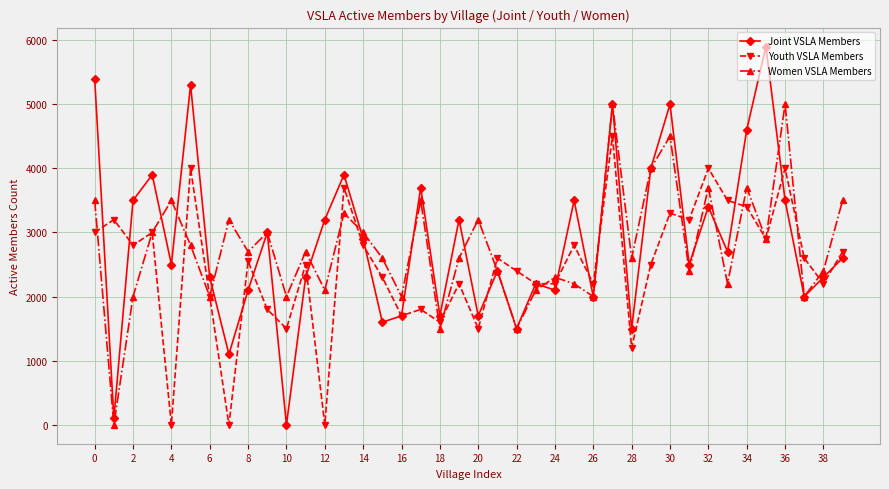

Rank the series by their maximum value, from lowest to highest.

Youth VSLA Members, Women VSLA Members, Joint VSLA Members